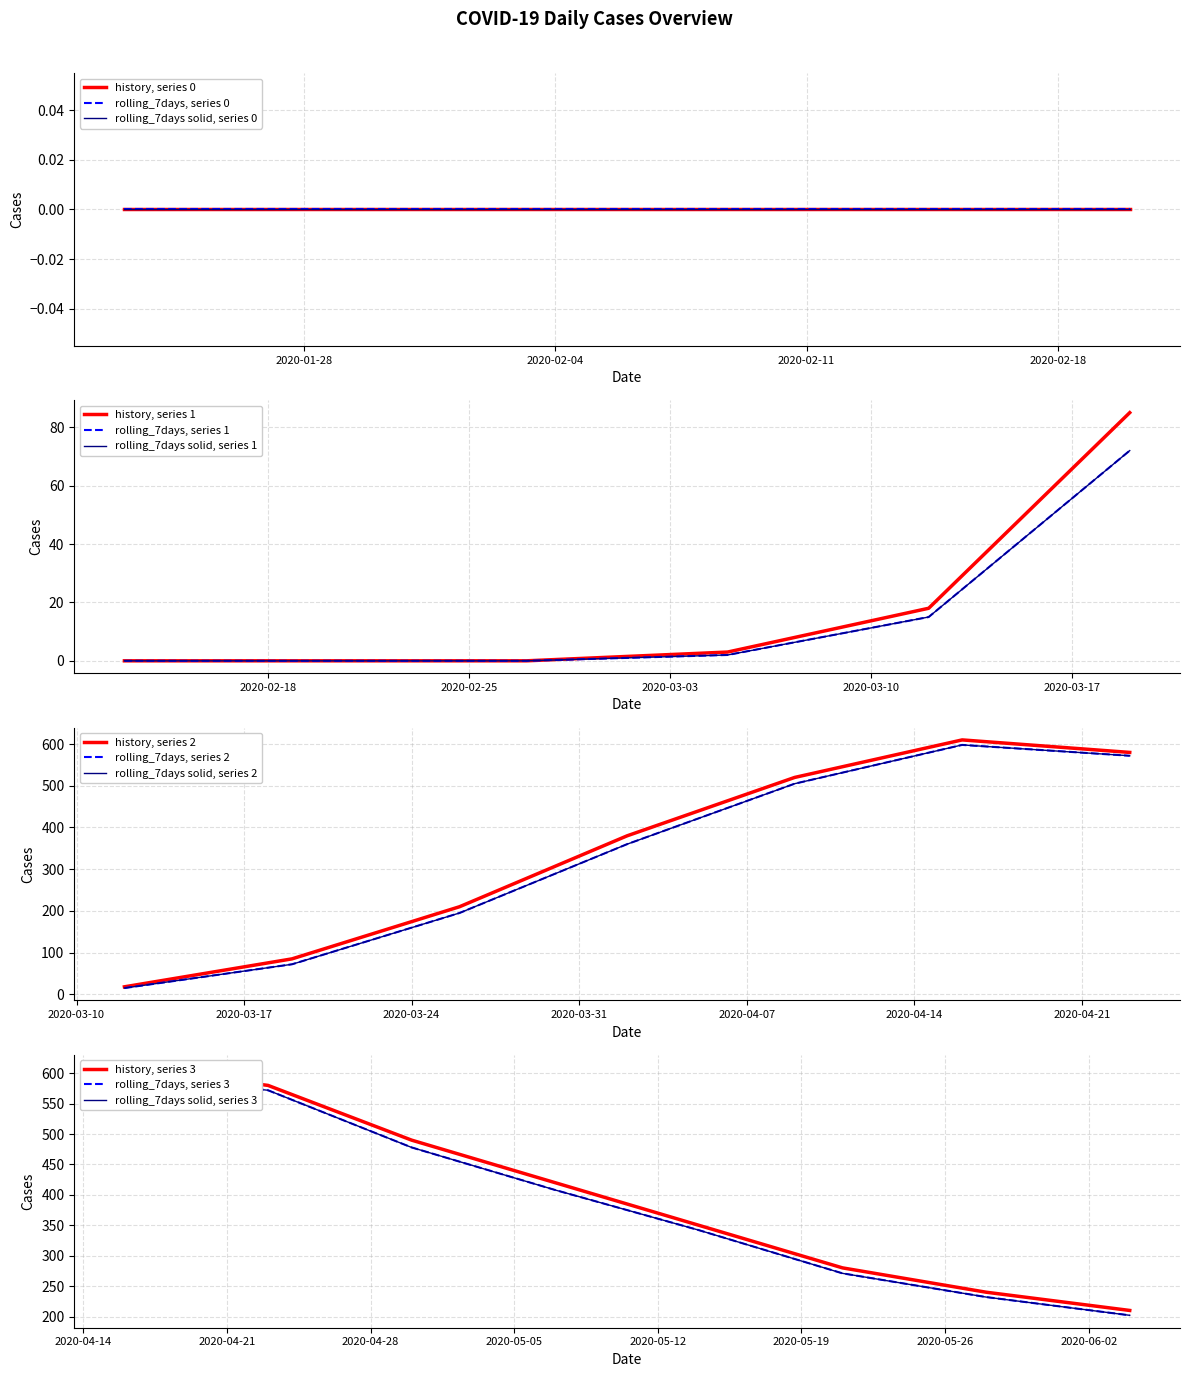

At how many categories does at least one series exceed 436?

4